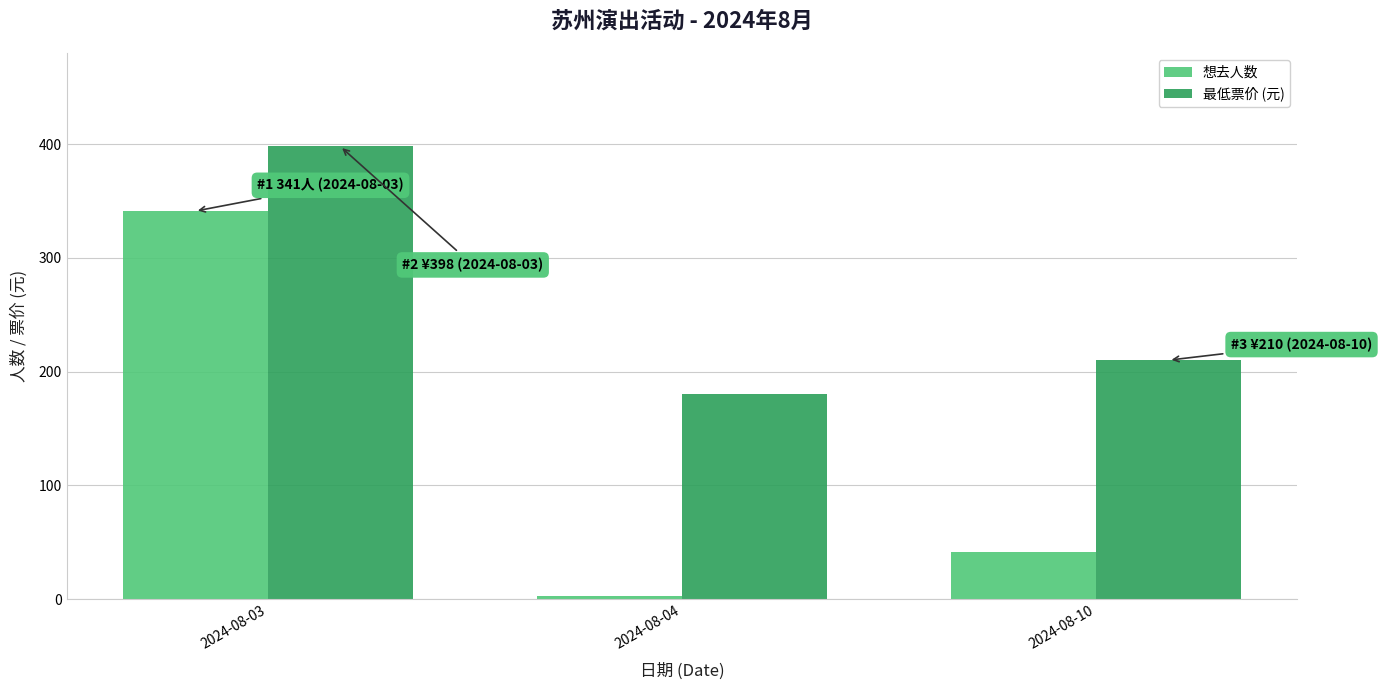

At which category does the chart reach its minimum across all series?

2024-08-04